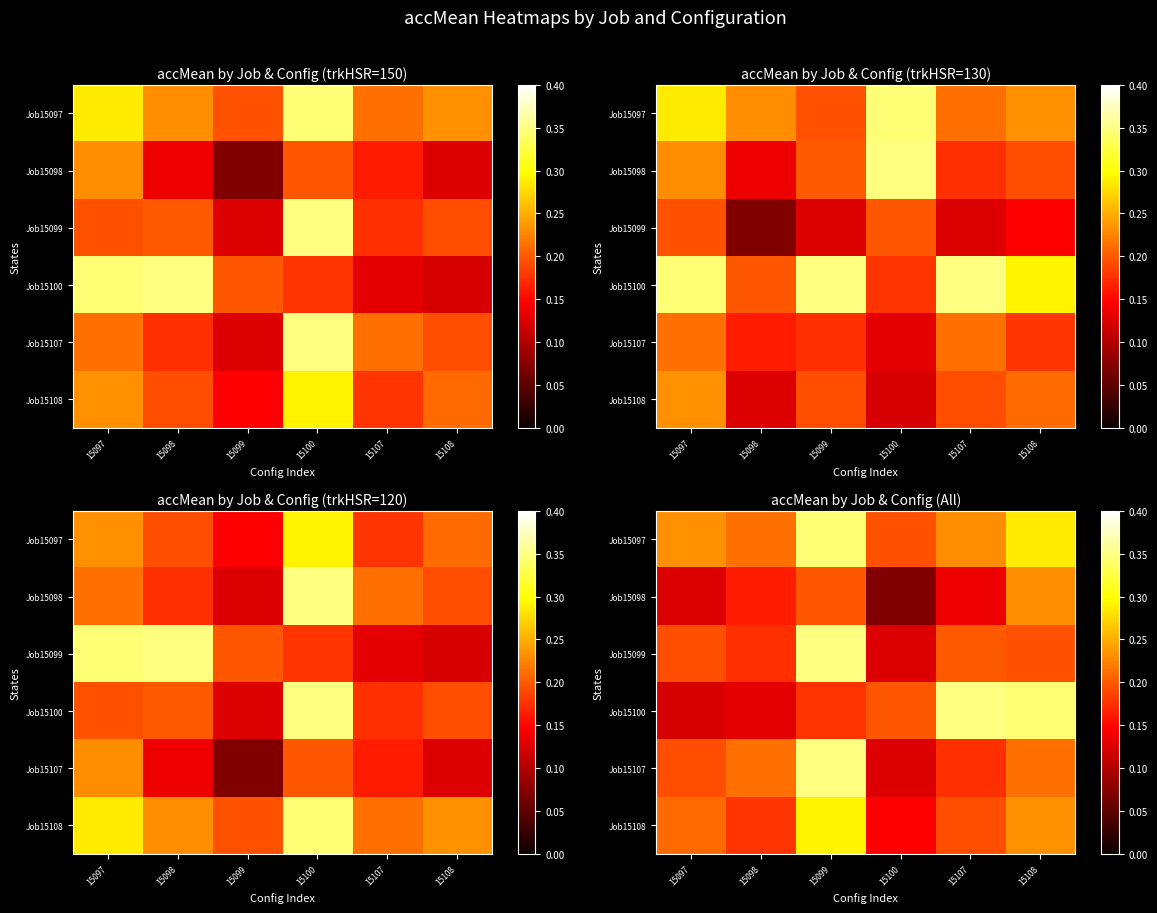

What is the difference between the maximum and second lowest values in the Job15098 series?

0.1